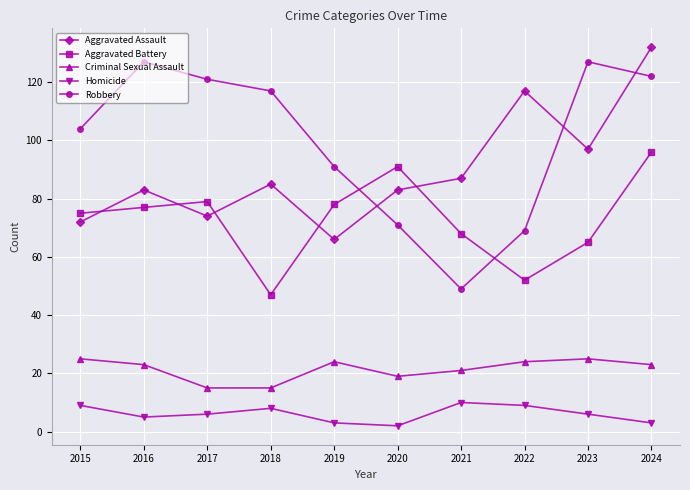

The value of Homicide at 2024 is 3. True or false?

True